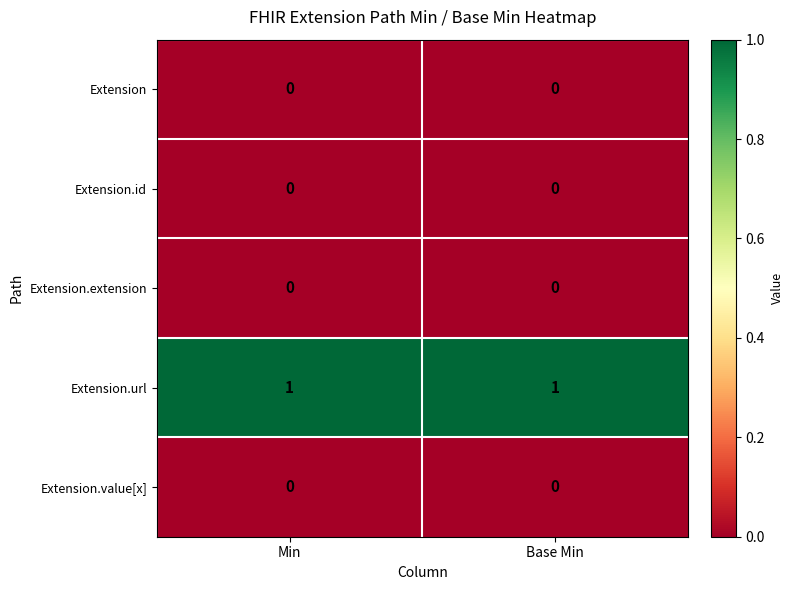

Is it true that Extension.extension equals 0 at Base Min?

True